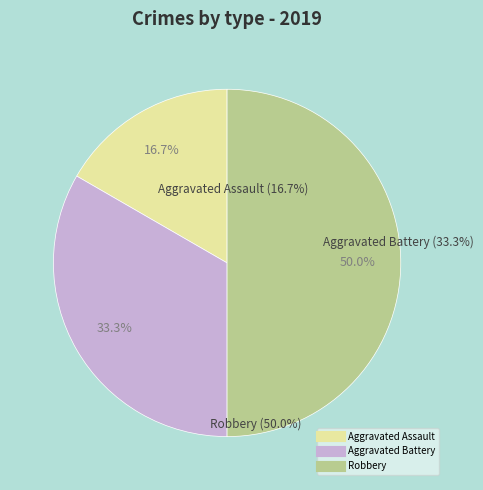

To the nearest percent, what is the difference between the largest and smallest slice percentages?

33%